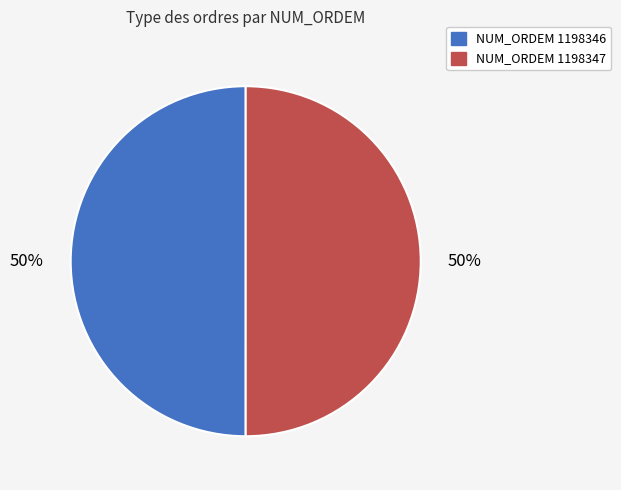

To the nearest percent, what is the average slice percentage?

50%